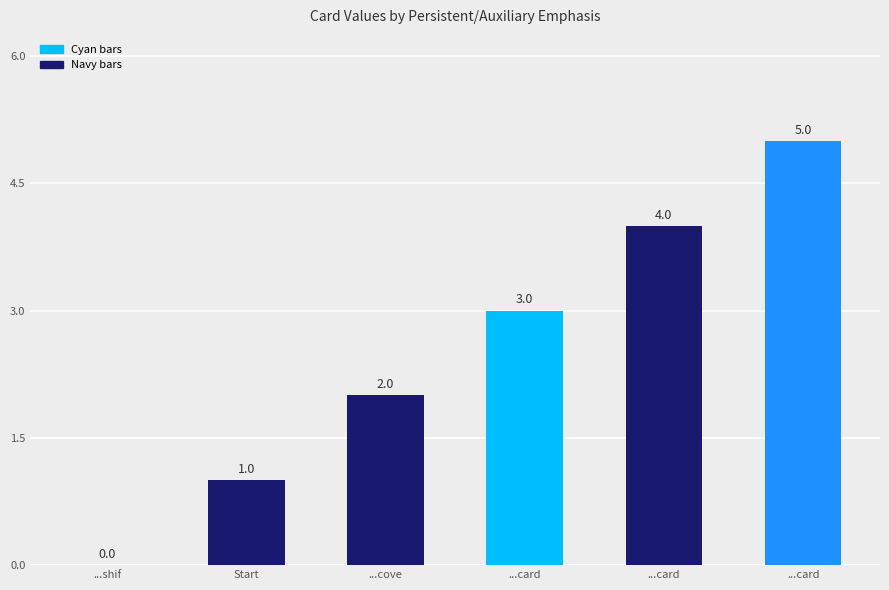

Are the bars horizontal?

No